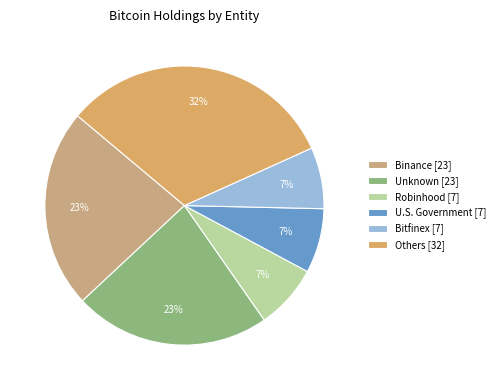

How many segments does this pie chart have?

6